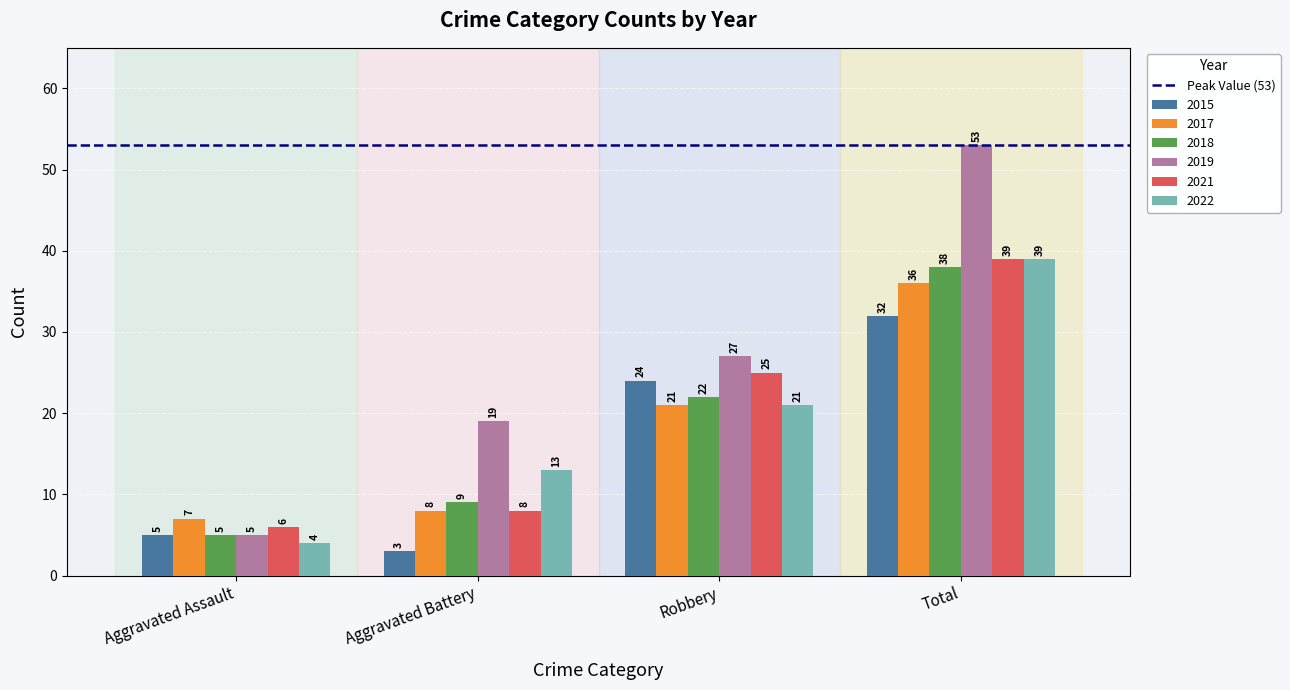

List the labels in order of 2015 value, smallest first.

Aggravated Battery, Aggravated Assault, Robbery, Total